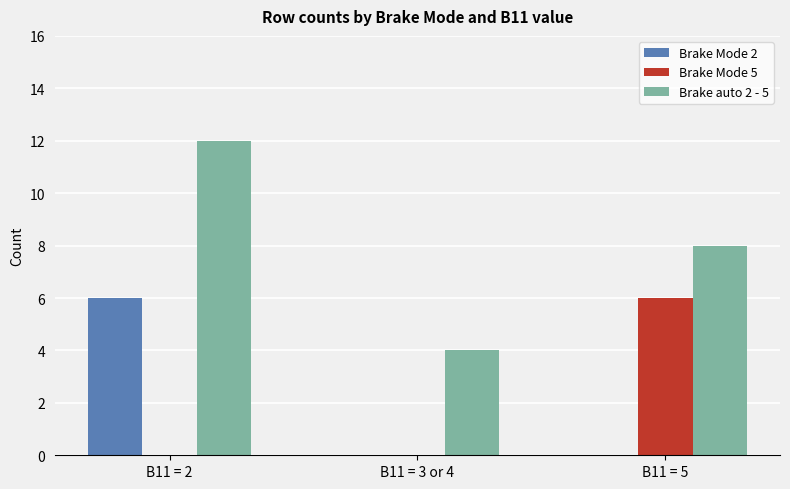

What is the maximum value for Brake Mode 2?

6